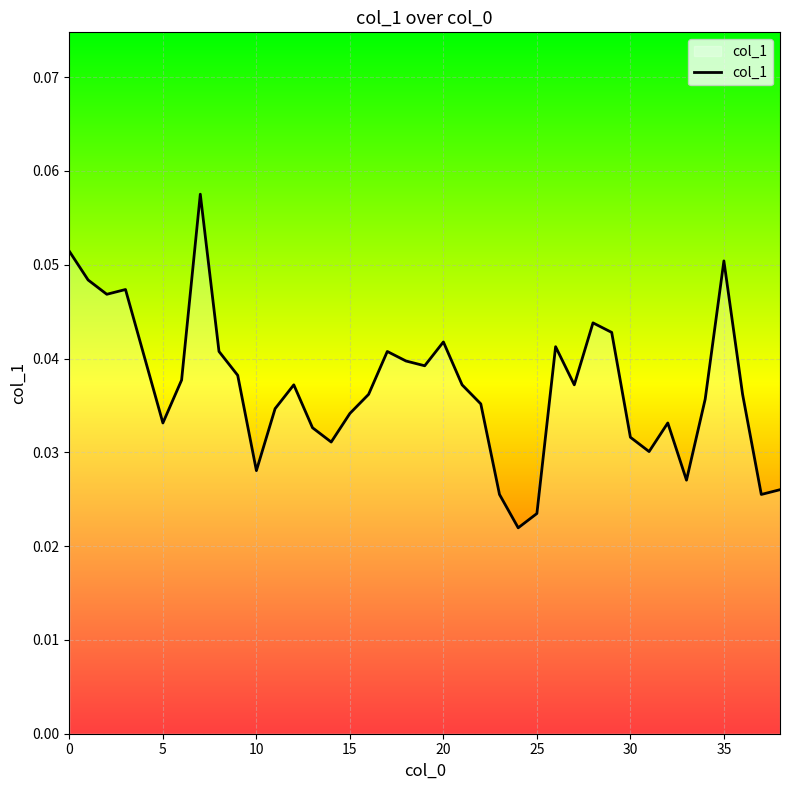

How many lines are shown in the chart?

1